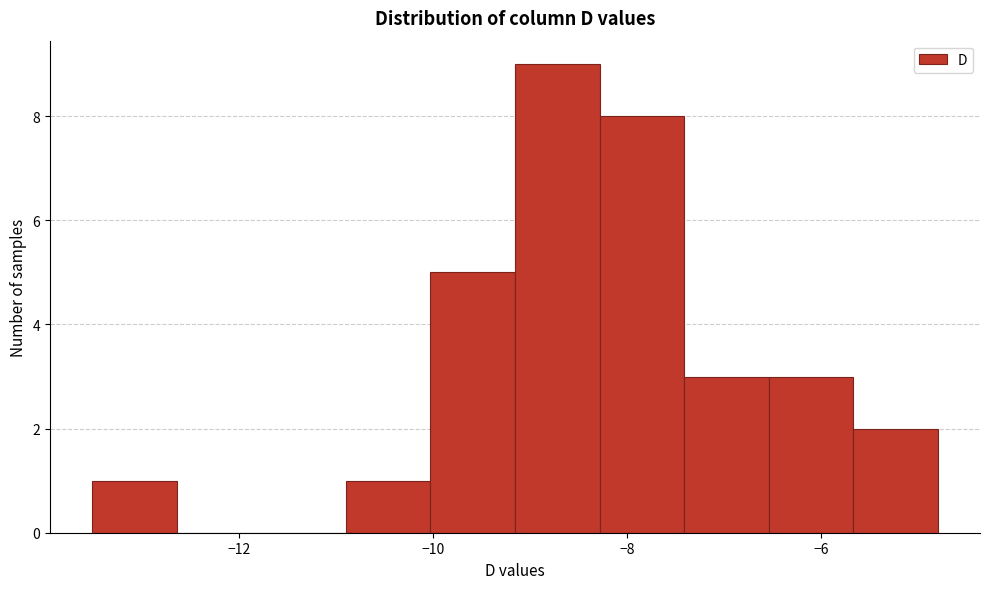

Which range on the x-axis has the tallest bar?

-9.2 to -8.2